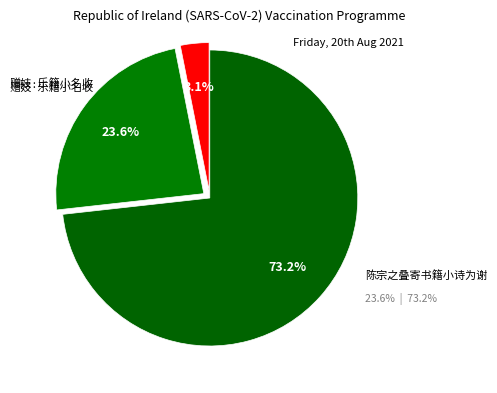

What is the change in value from 赠妓·乐籍小名收 to 陈宗之叠寄书籍小诗为谢?

+307566